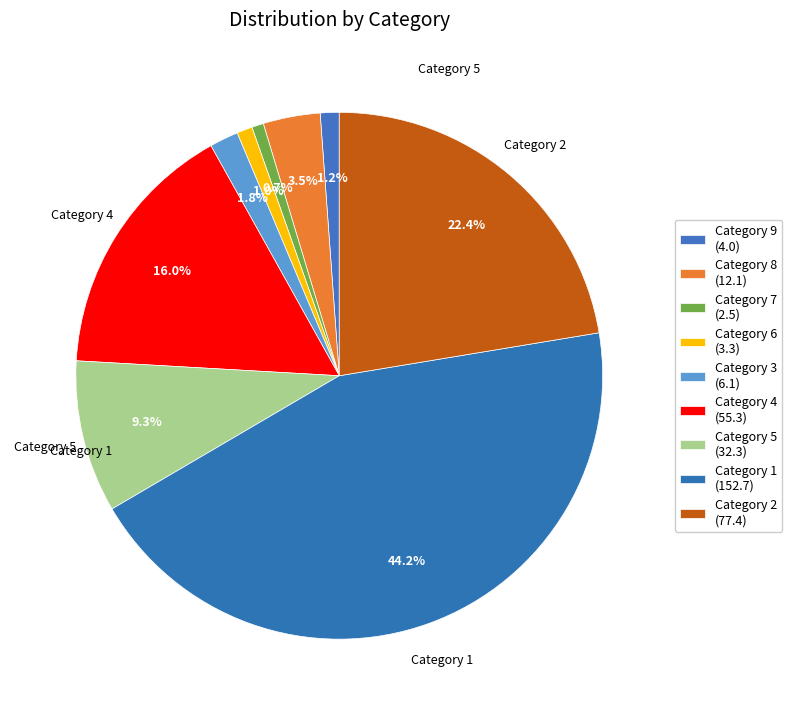

Rank the categories by value from highest to lowest.

1, 2, 4, 5, 8, 3, 9, 6, 7